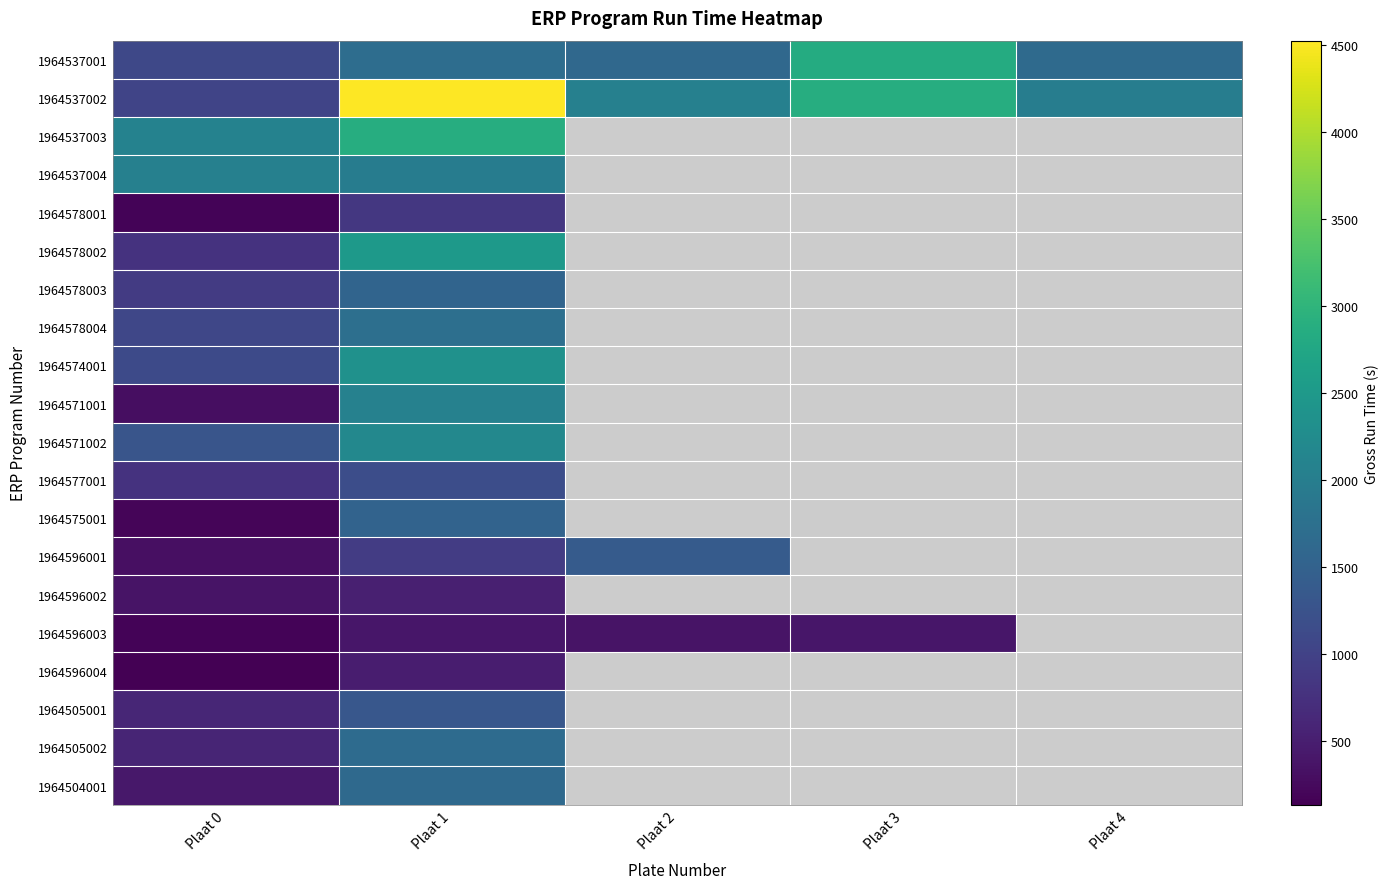

What is the spread (max minus min) of values at Plaat 4?

330.0